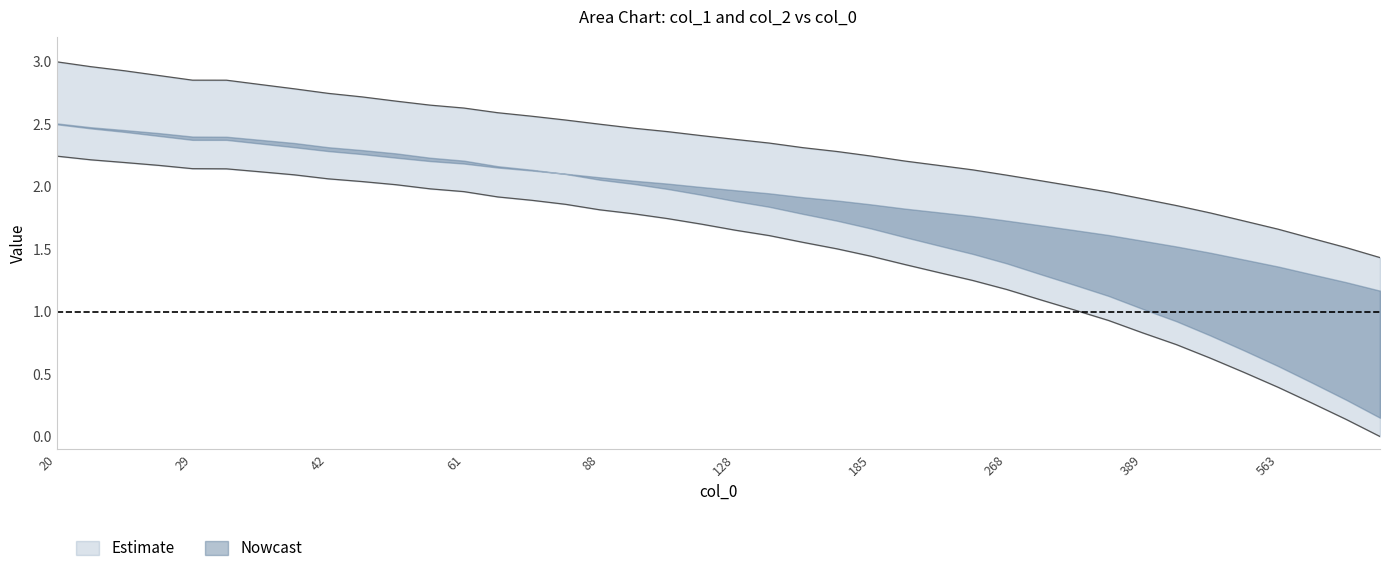

The value at 563 is 1.0. True or false?

False